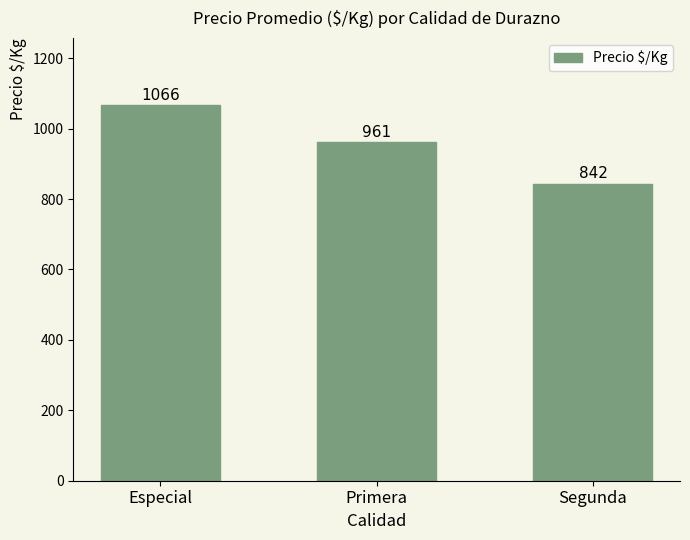

What is the value of the 2nd bar from the left?

961